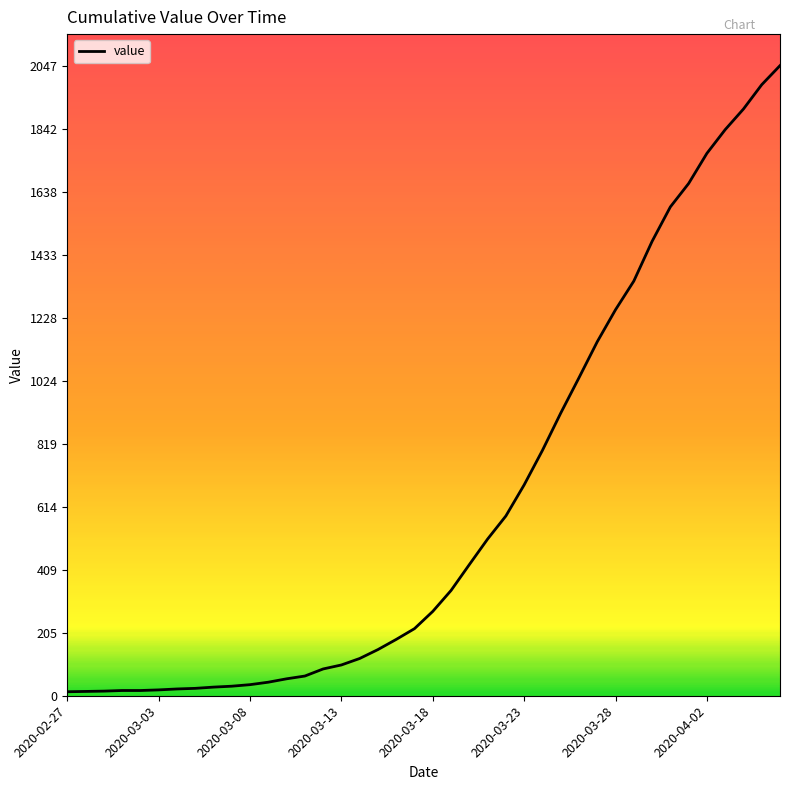

What is the minimum value shown in the chart?

13